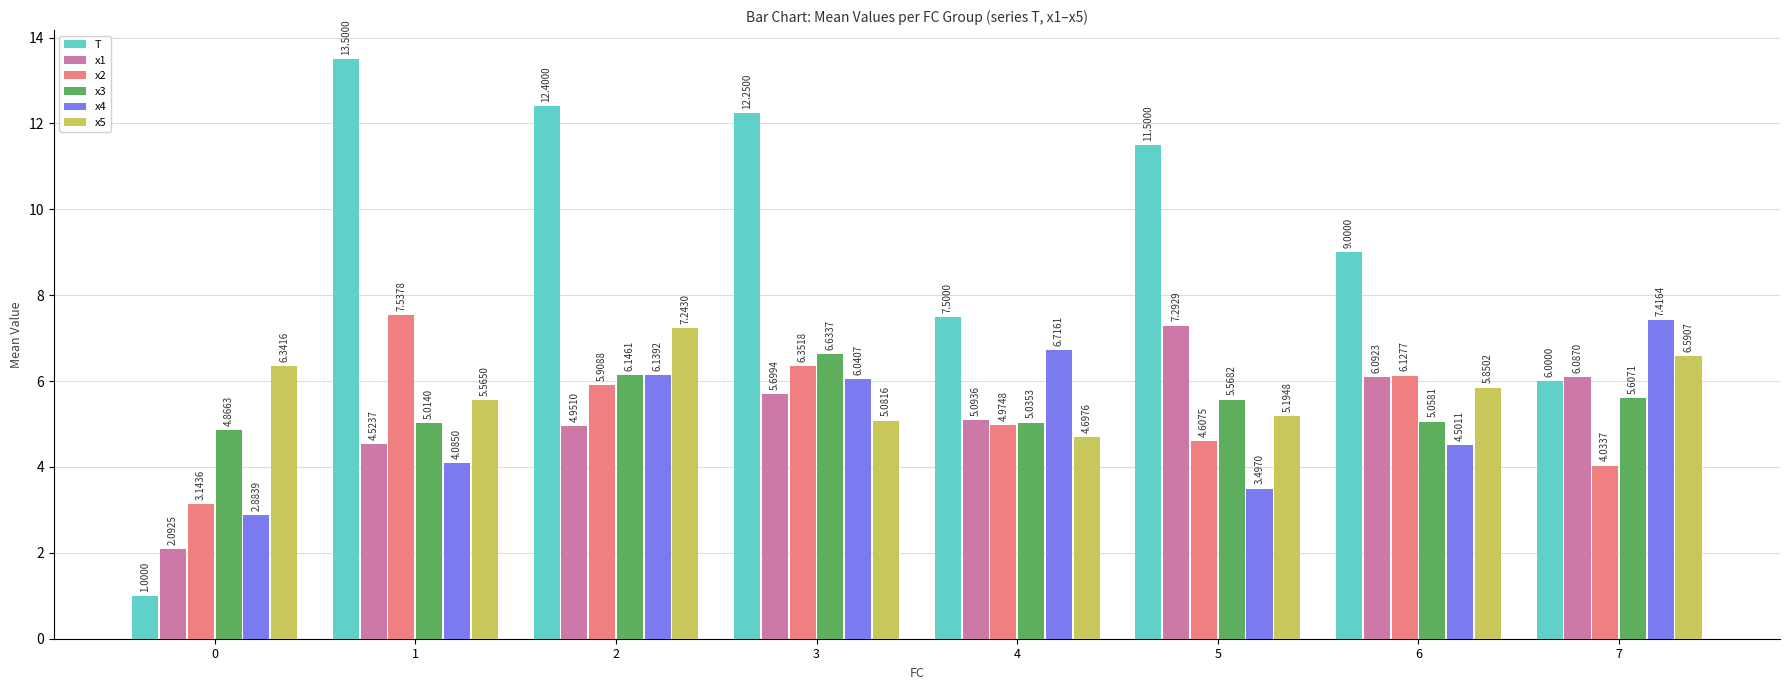

Does the chart contain stacked bars?

No